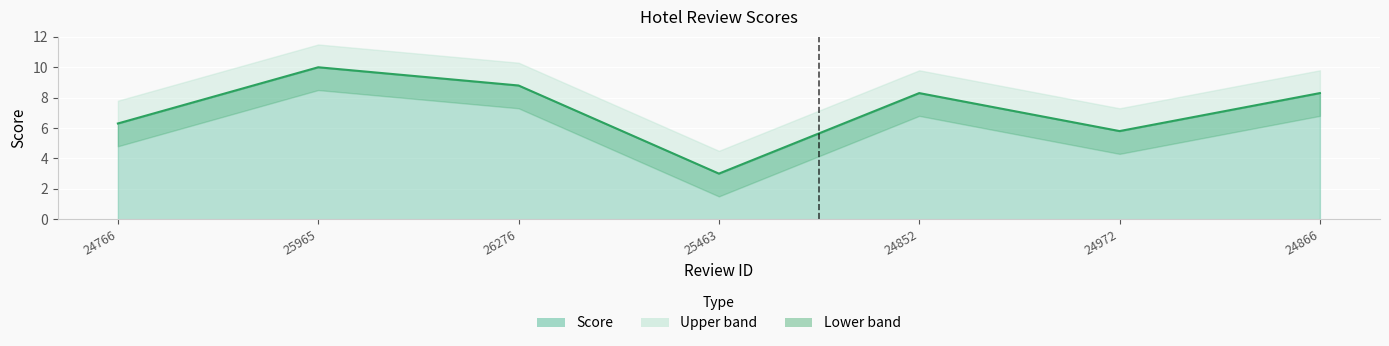

List the labels in order of value, smallest first.

25463, 24972, 24766, 24852, 24866, 26276, 25965